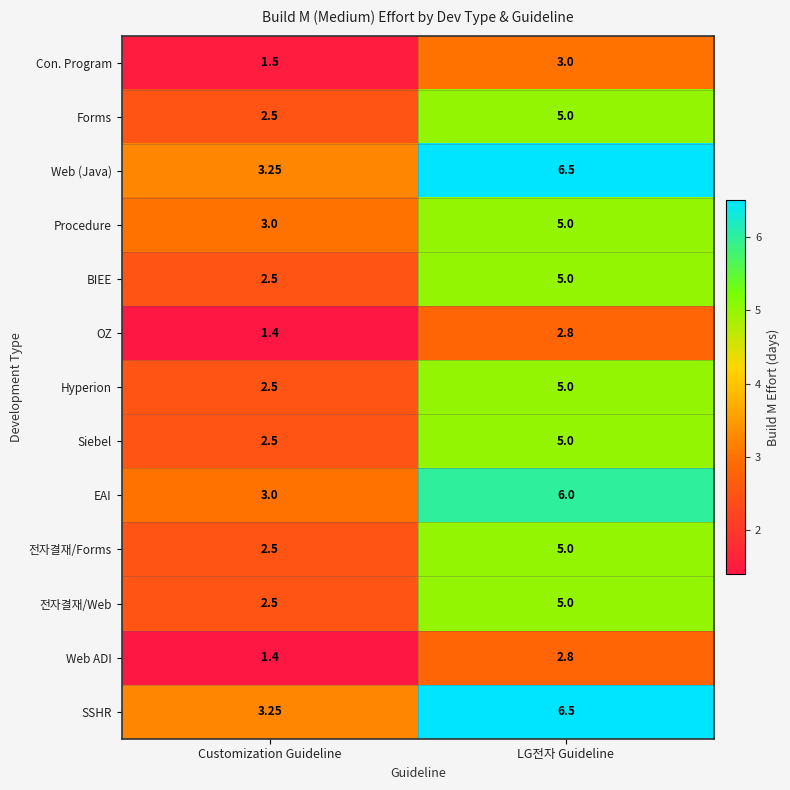

Is the value of 전자결재/Web at LG전자 Guideline greater than the value of Hyperion at Customization Guideline?

Yes